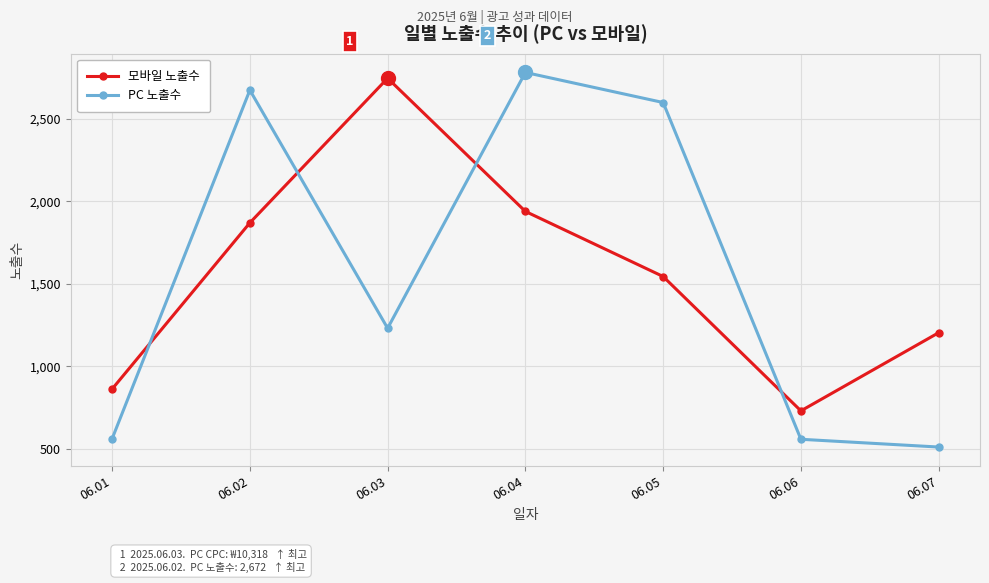

What is the value of the PC 노출수 point at the 6th from the left?

559